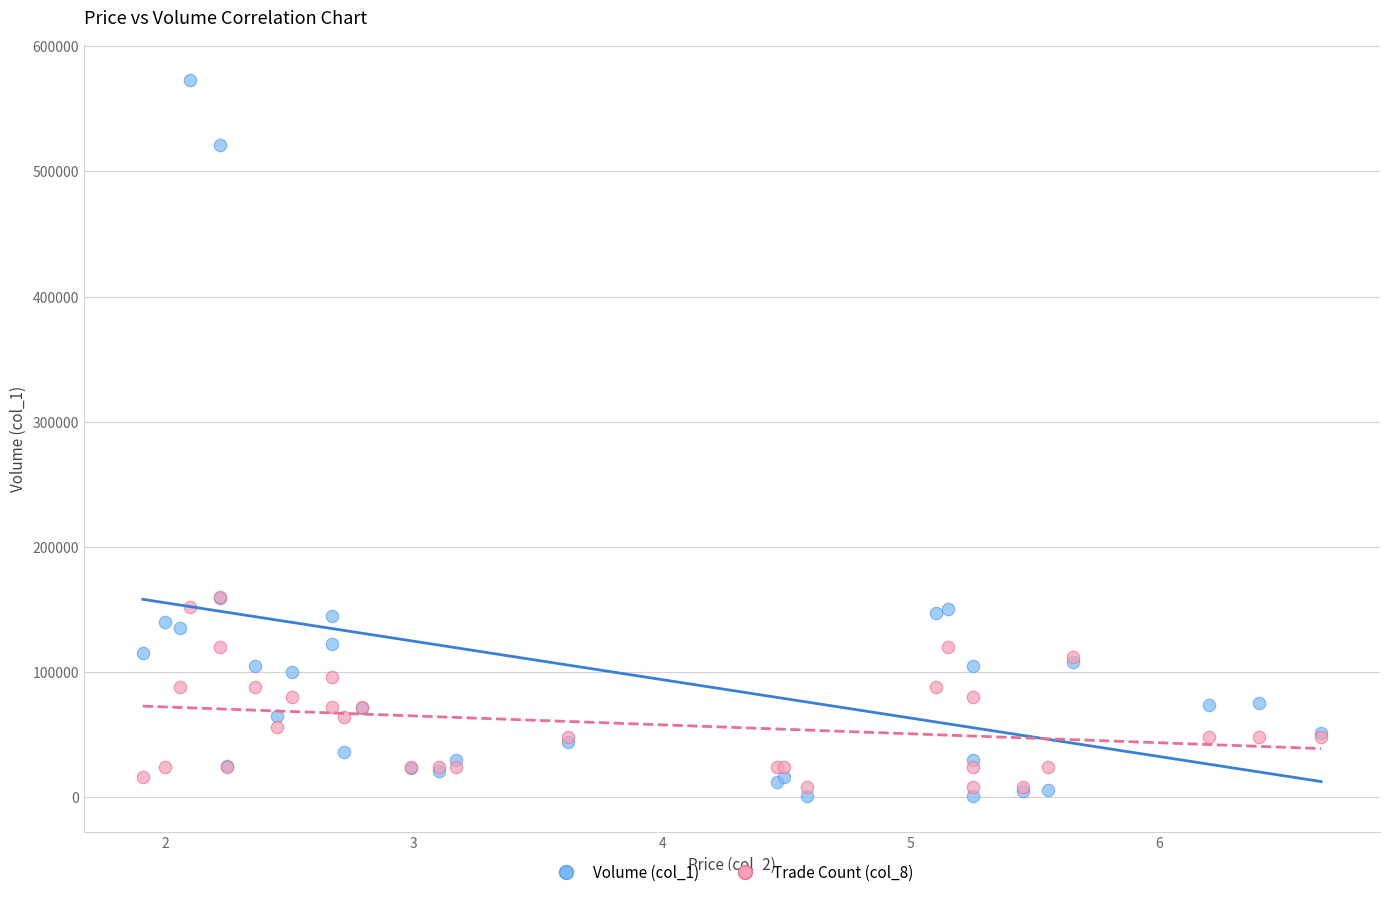

What are all the series names shown in the legend?

Volume (col_1), Trade Count (col_8)